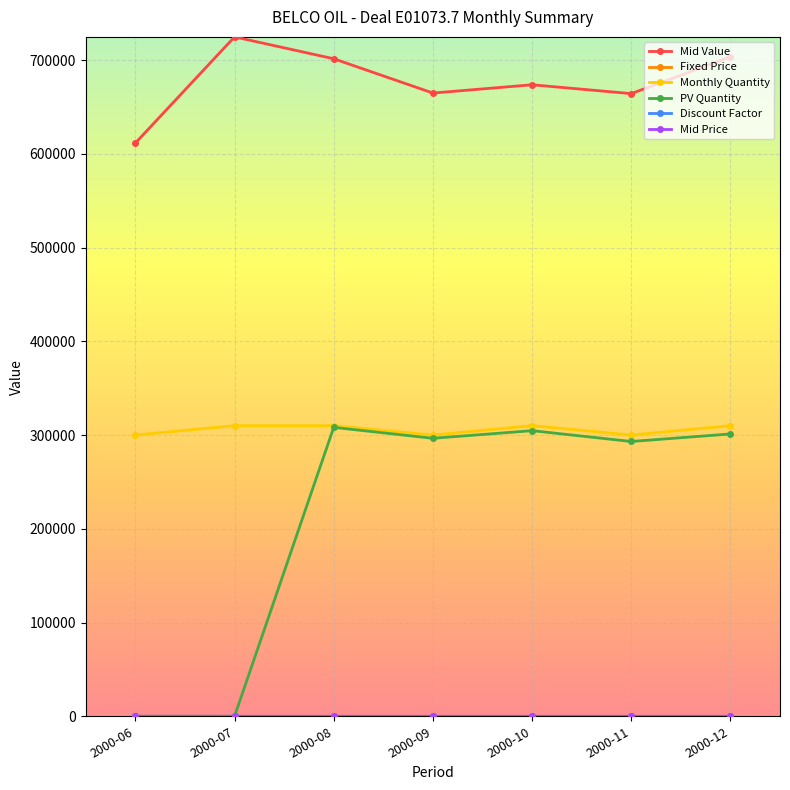

What is the value of the Mid Value point at the 4th from the left?

664838.3